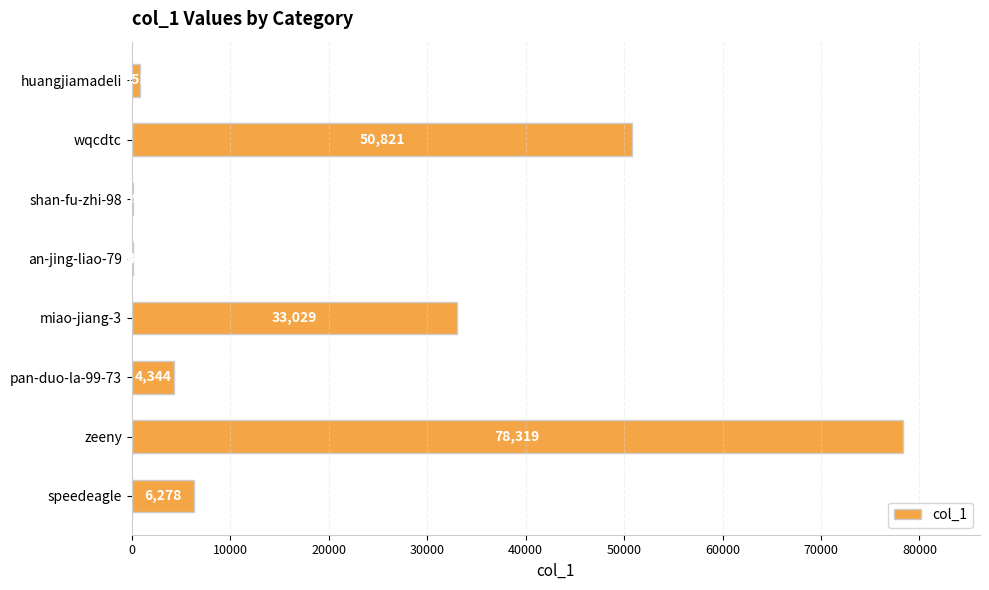

At which label is the value closest to 39209?

miao-jiang-3